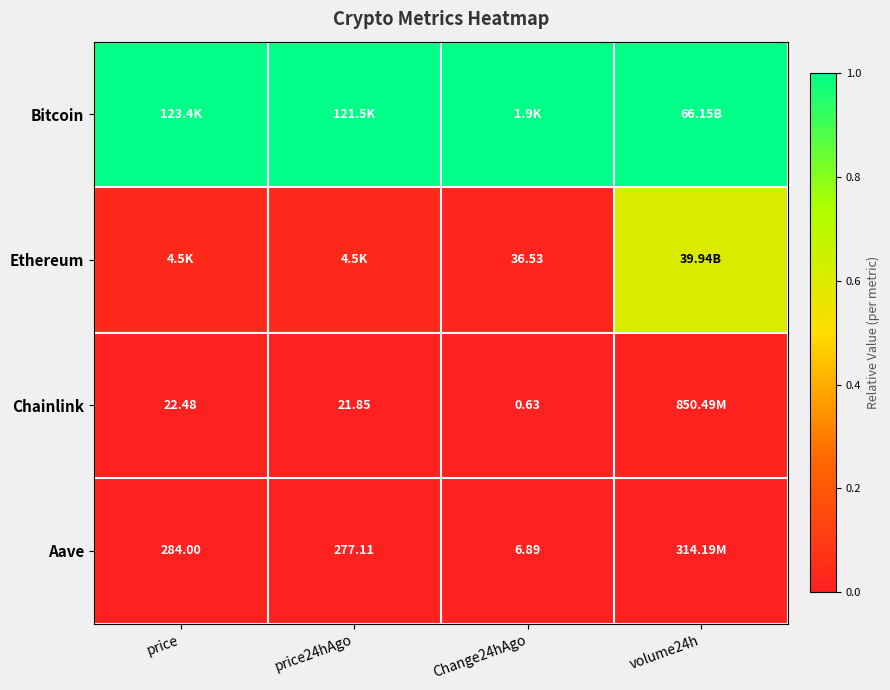

How many distinct data groups are displayed?

4